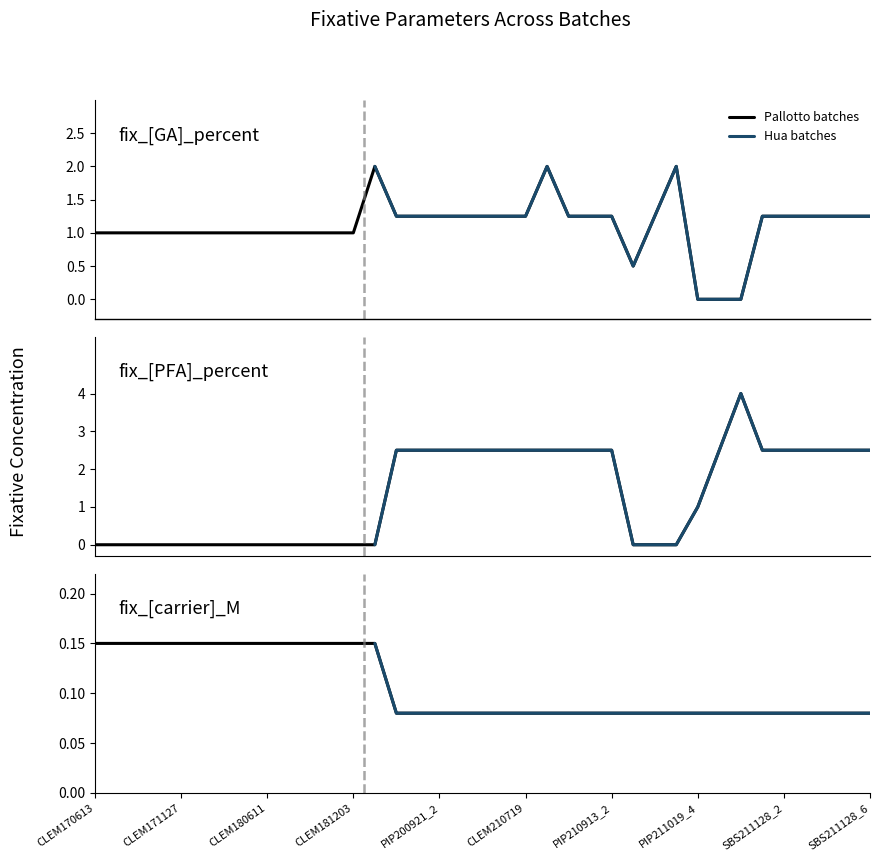

What position from the right is CLEM181203?

25